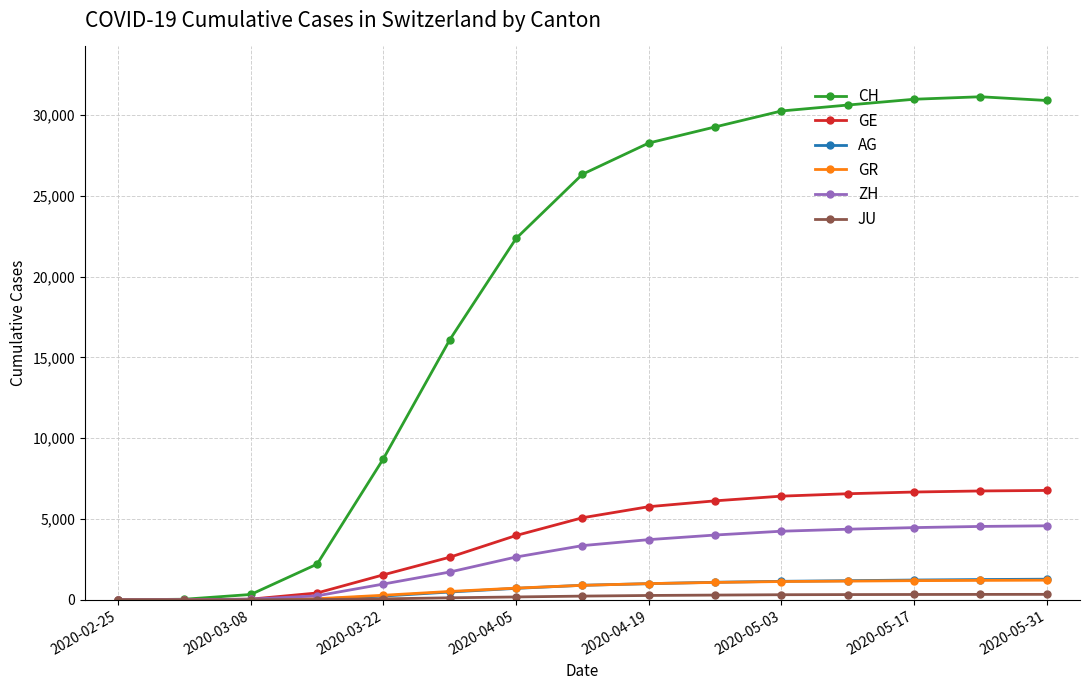

Which series has the widest spread of values?

CH